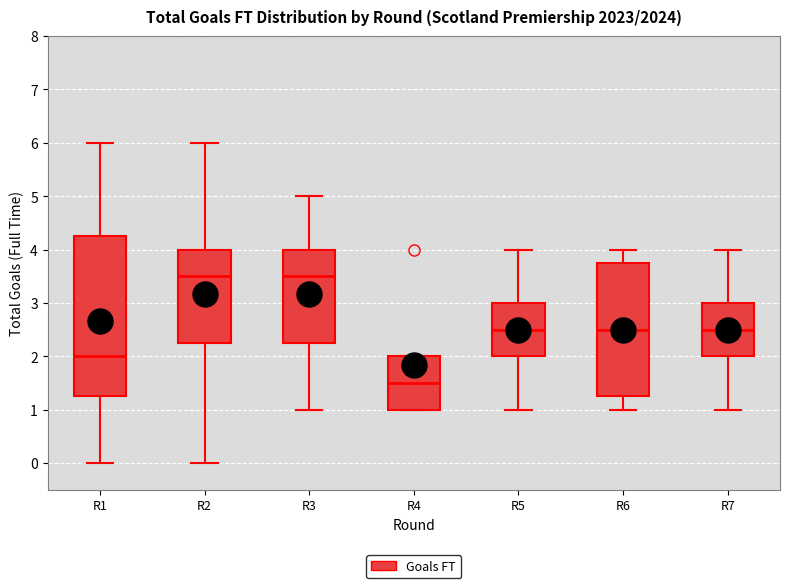

Comparing the boxes themselves (not the whiskers), which one is the tallest?

R1